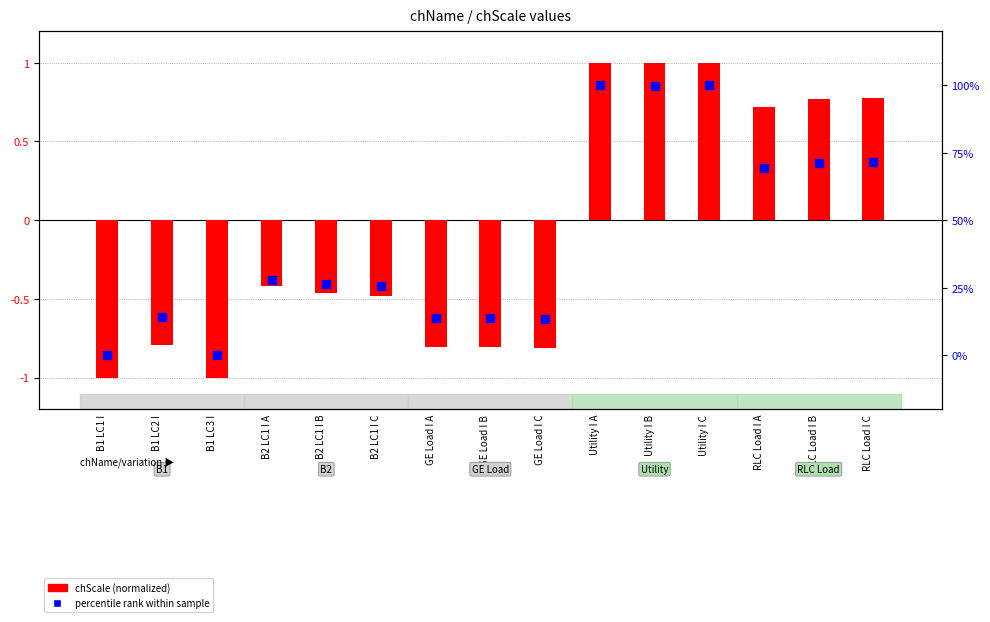

Which series contains the highest Y value?

percentile rank within sample